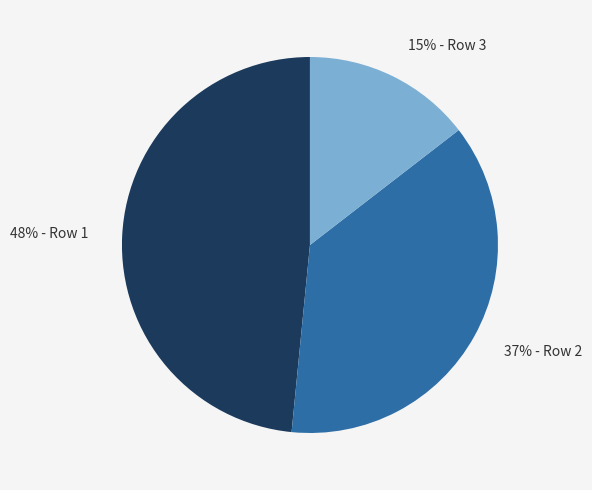

Is there any slice that represents more than half of the pie?

No